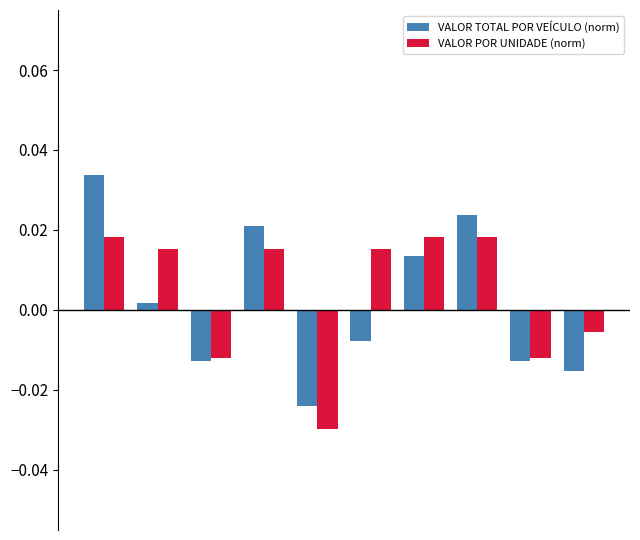

At how many categories does at least one series exceed 0?

6